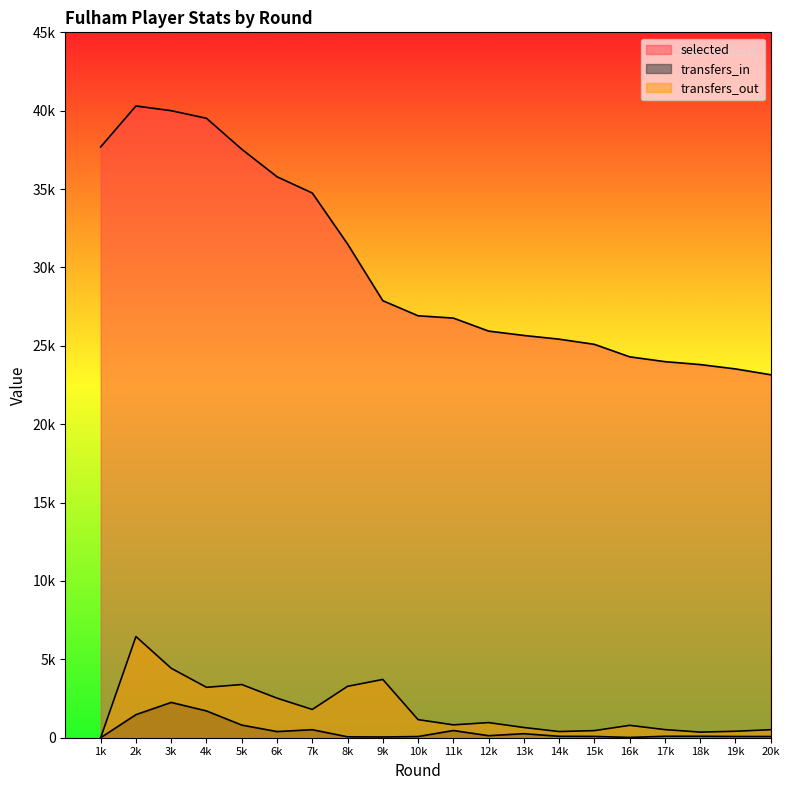

Is it true that transfers_out equals 2769 at 7?

False